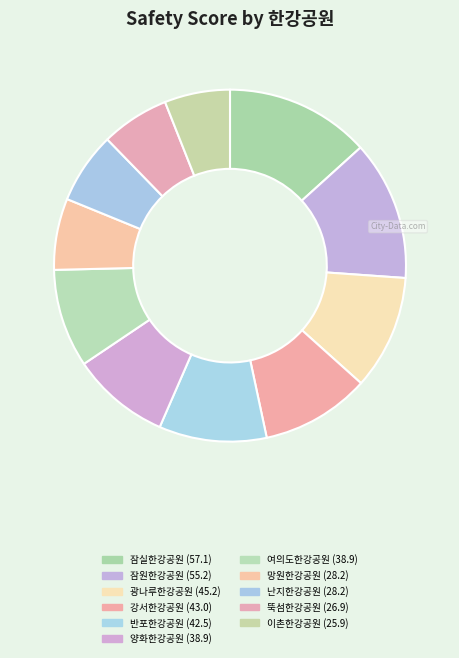

What is the largest slice in the pie chart?

잠실한강공원